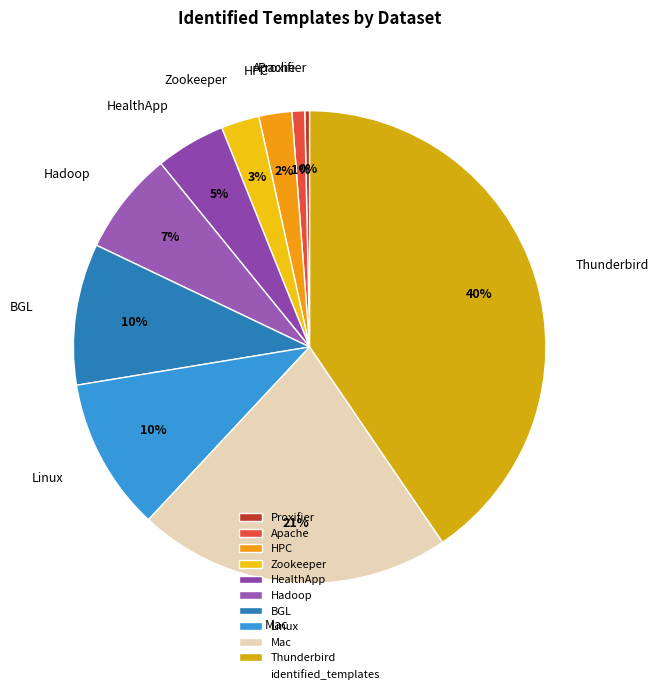

Is it true that HealthApp is 5% of the pie?

True